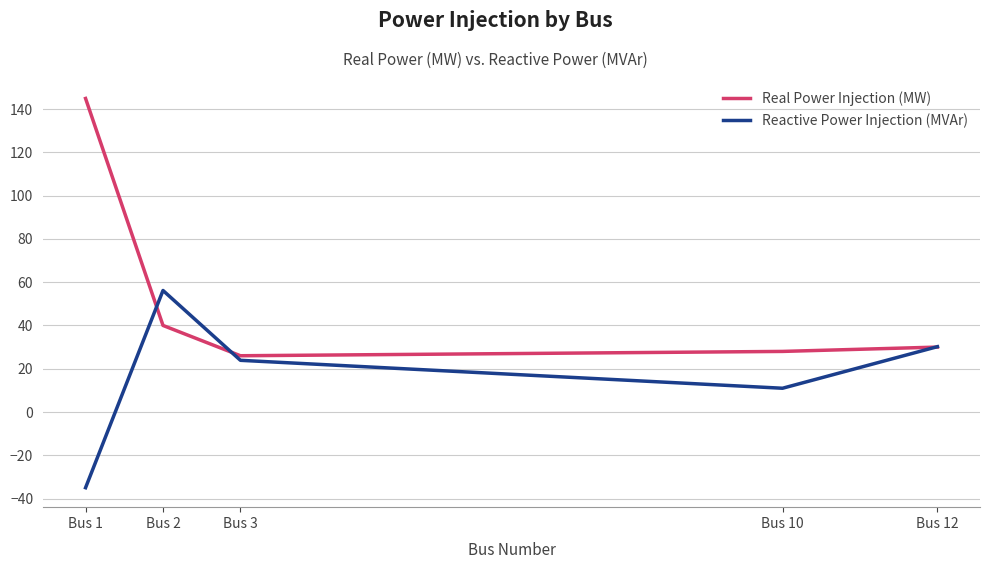

List the series in order of their overall mean, highest first.

Real Power Injection (MW), Reactive Power Injection (MVAr)